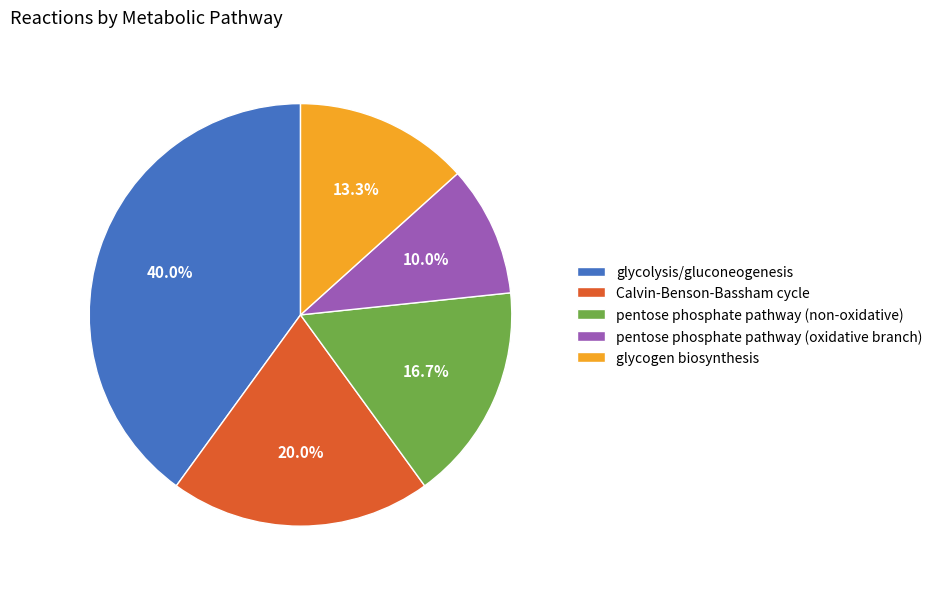

How much of the chart is everything except glycolysis/gluconeogenesis?

60.0%